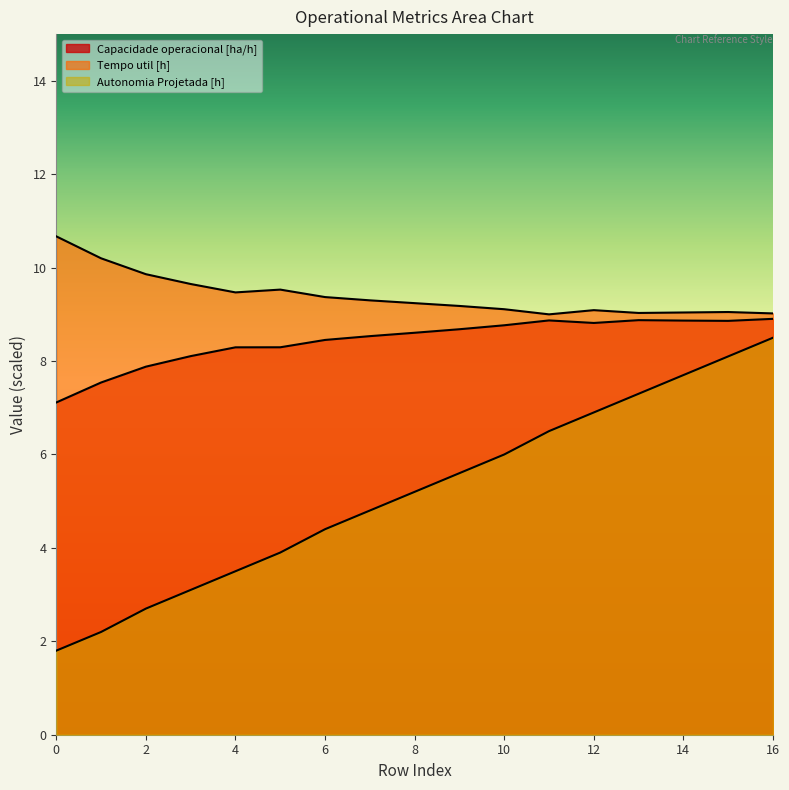

Does the chart have visible grid lines?

No